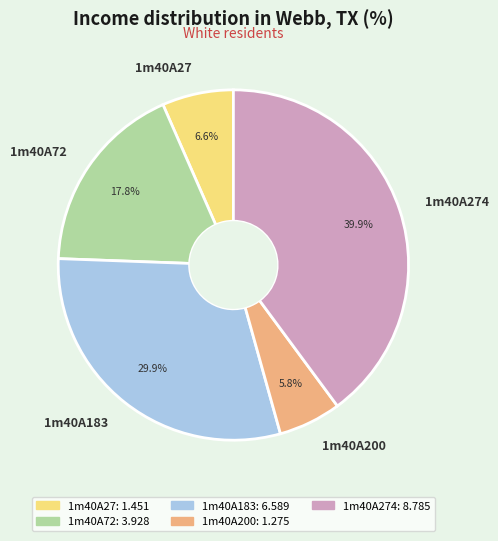

Rank the categories by value from lowest to highest.

1m40A200, 1m40A27, 1m40A72, 1m40A183, 1m40A274